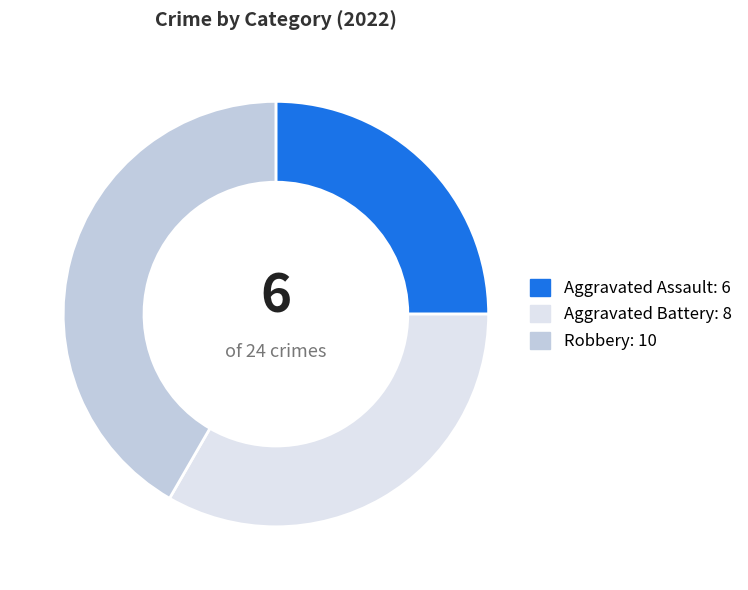

Does Robbery account for over 50% of the chart?

No